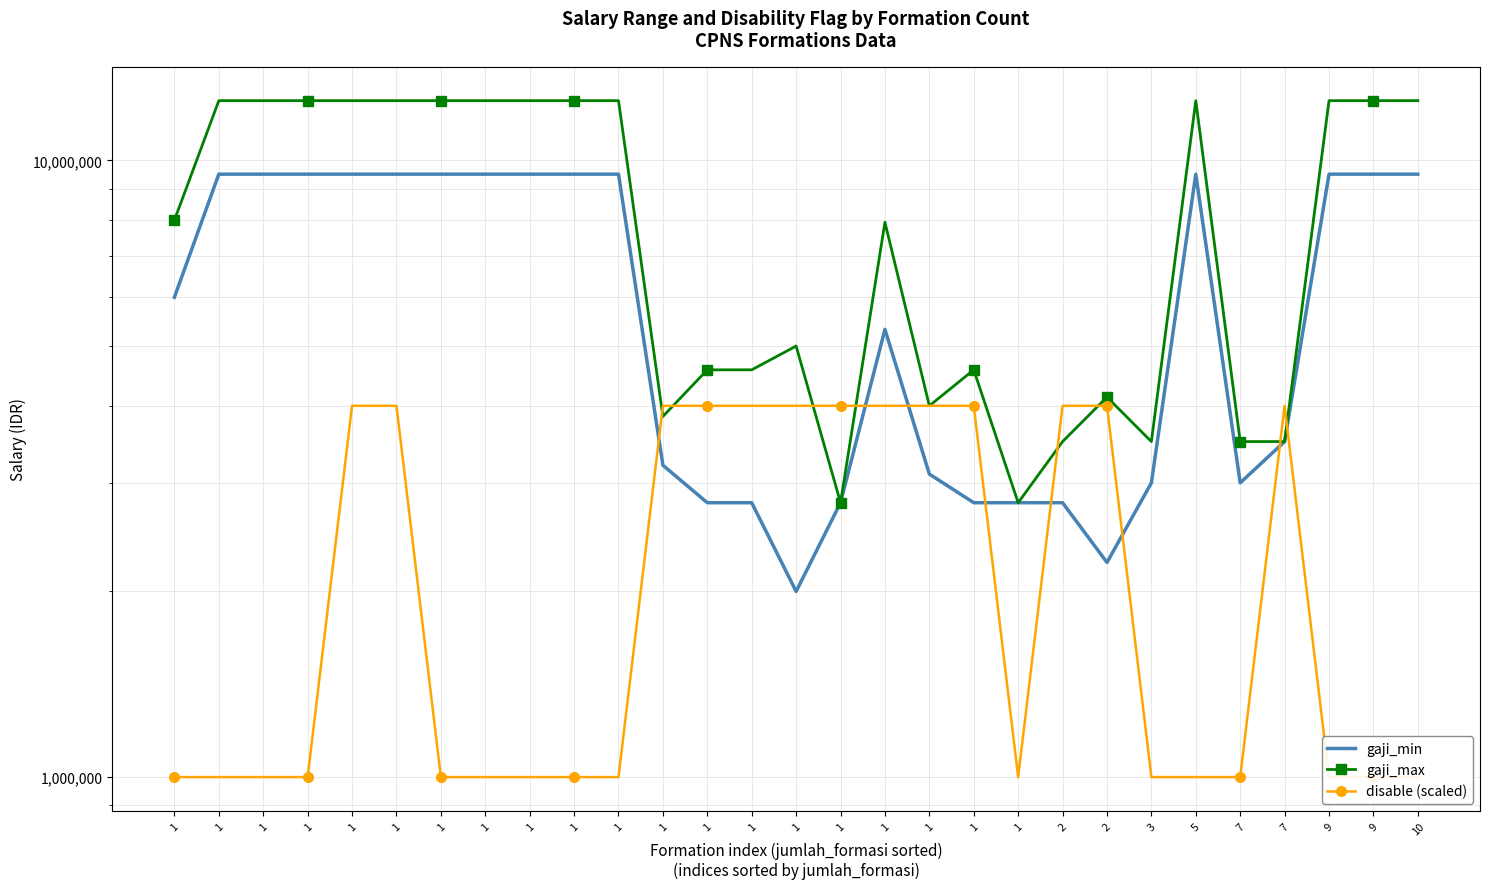

True or false: gaji_max has a value of 5241927 at 1.

False